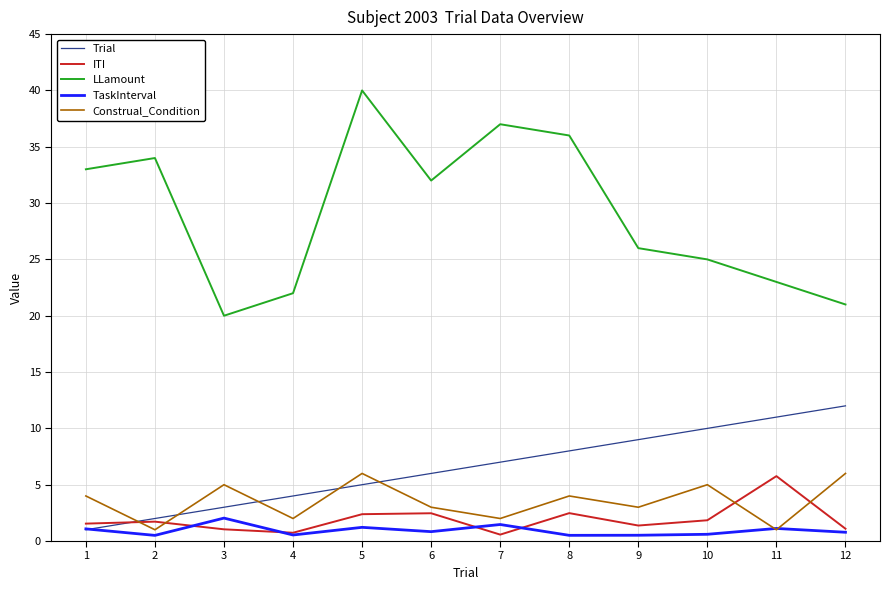

Is the value of LLamount at 6 greater than the value of Construal_Condition at 11?

Yes